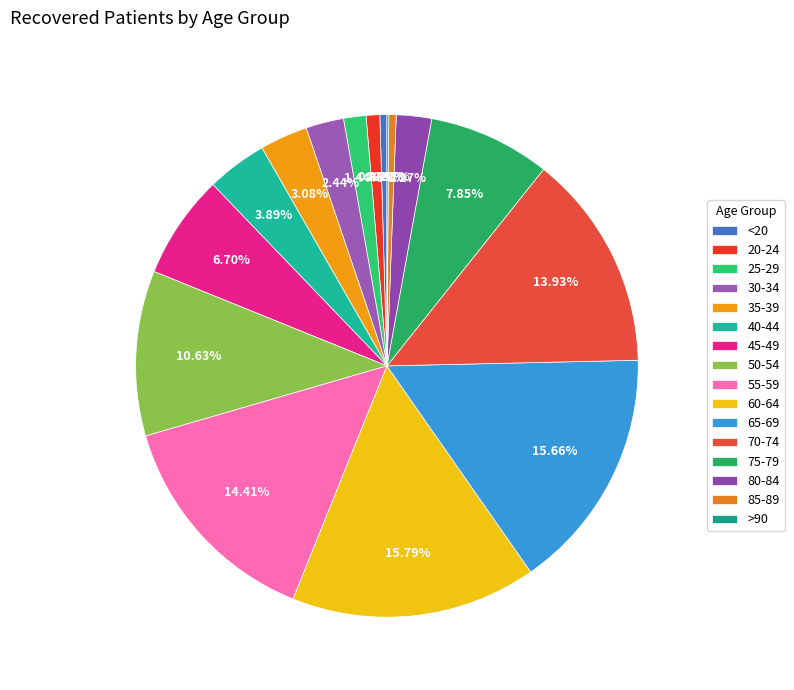

Which category has the biggest portion of the pie?

60-64